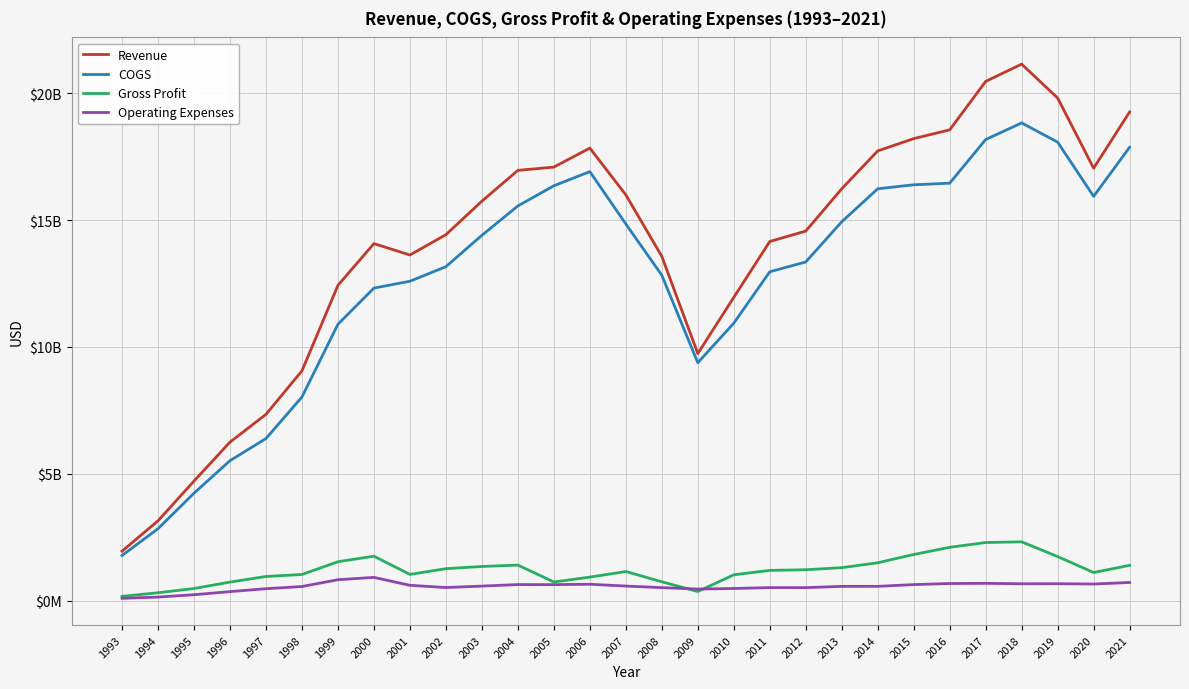

Where does the COGS series first go above 13349500000?

2003